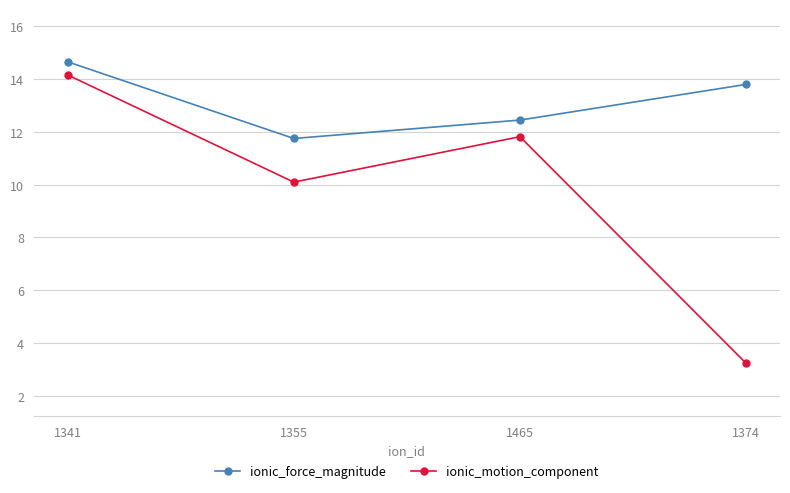

Rank the series by their average value, from lowest to highest.

ionic_motion_component, ionic_force_magnitude